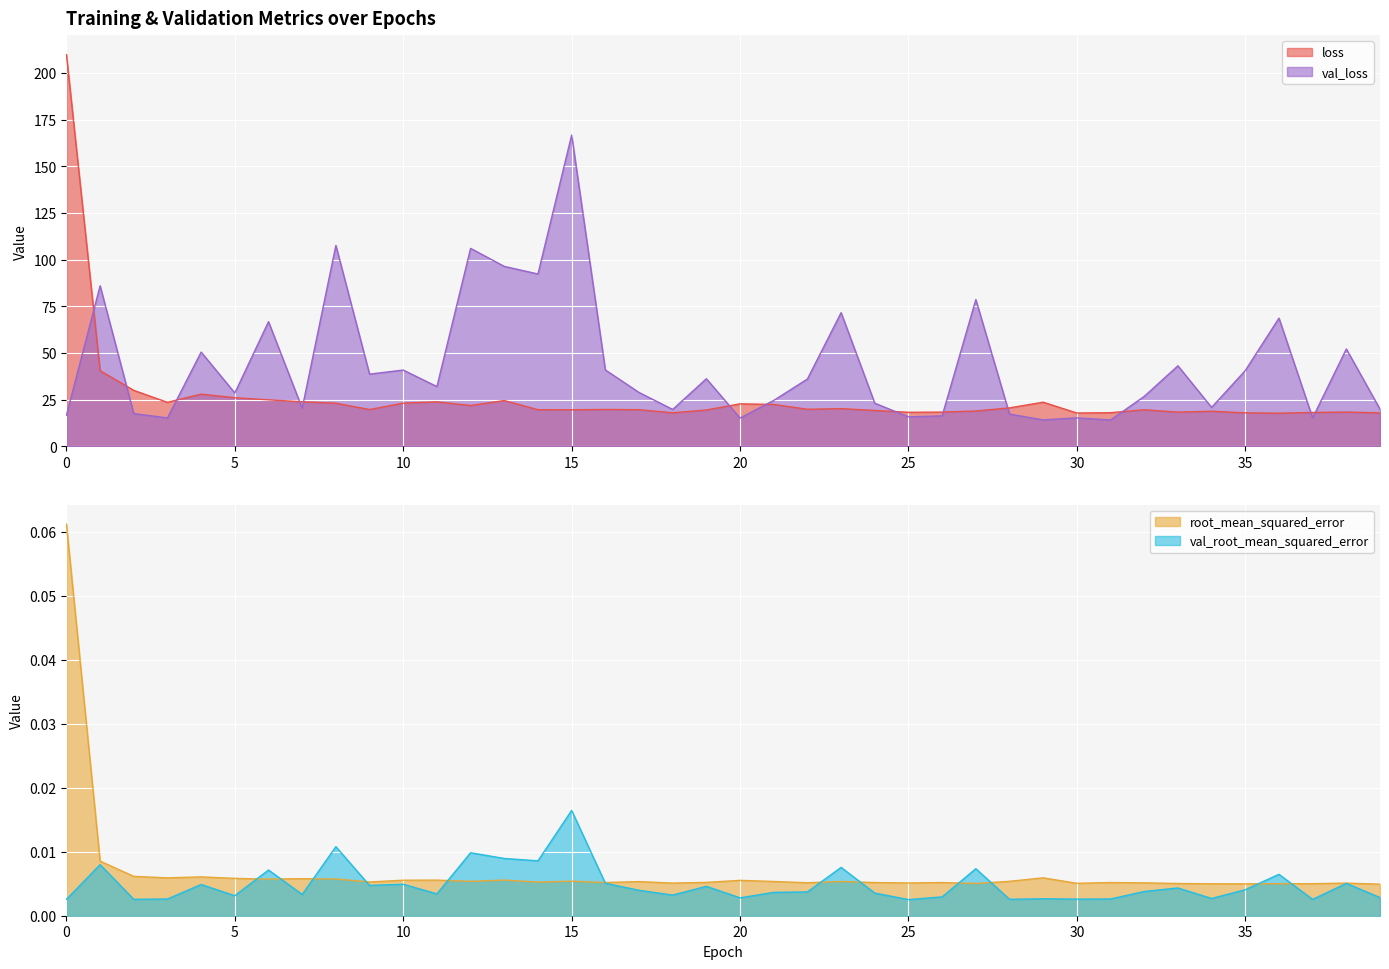

What is the total value across all series at 5?

54.5